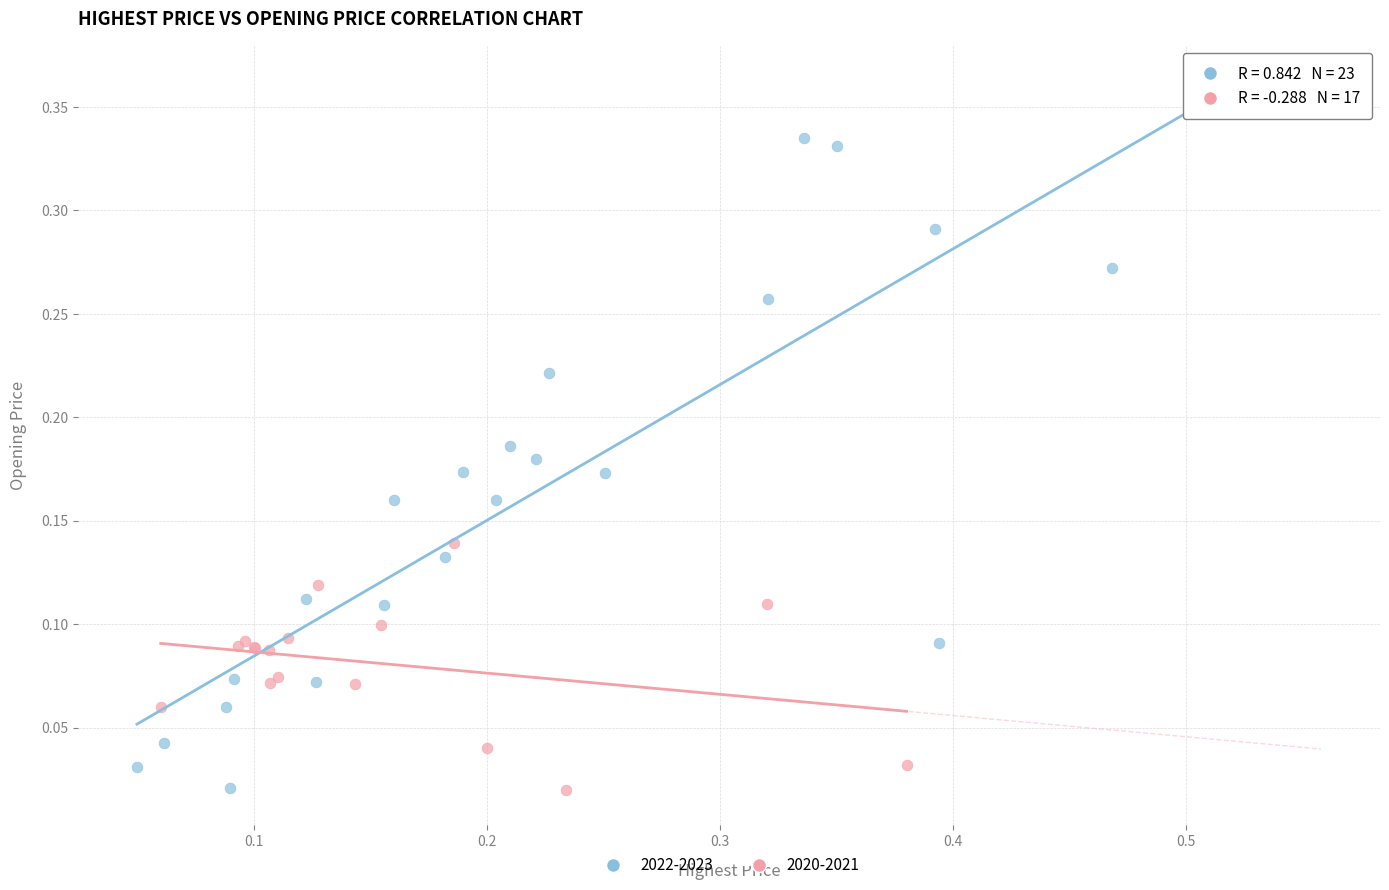

Which series contains the highest Y value?

2022-2023